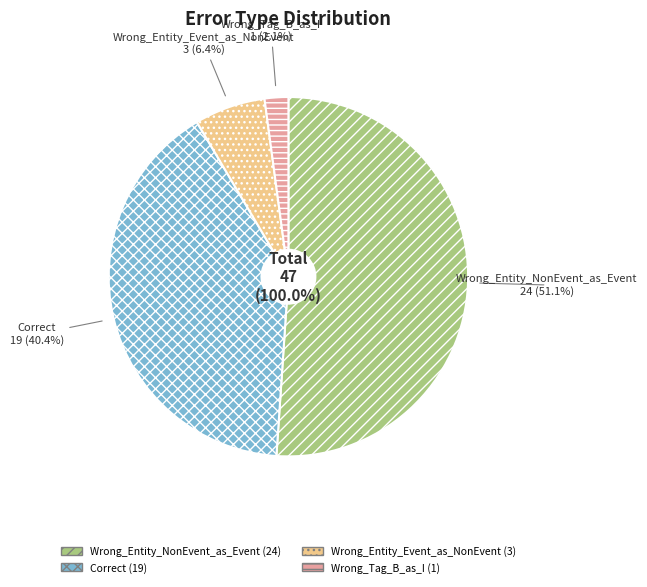

Which has a higher value, Wrong_Entity_Event_as_NonEvent or Correct?

Correct